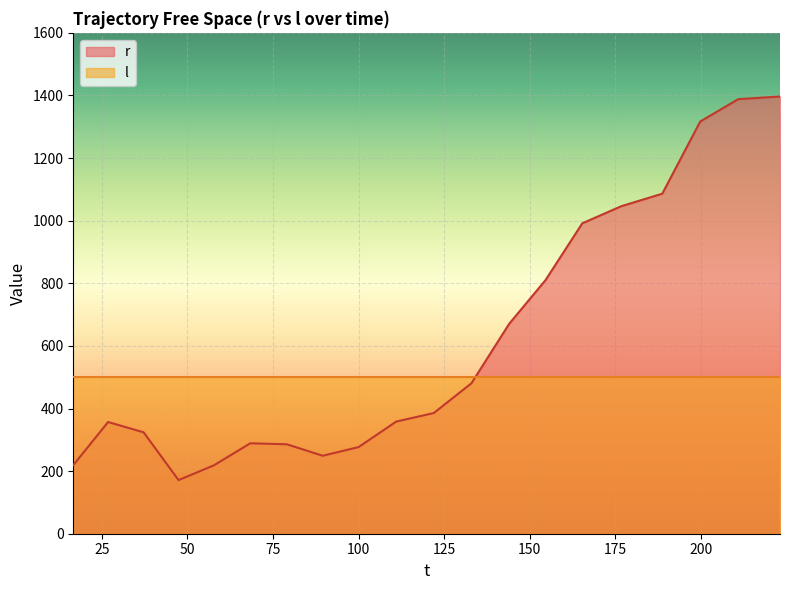

How many lines are shown in the chart?

2